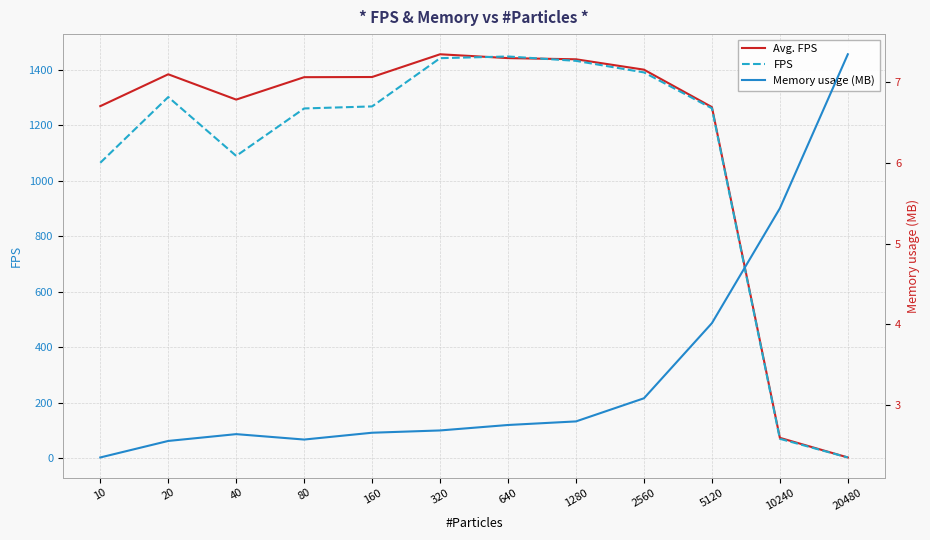

At how many categories does at least one series exceed 253?

10